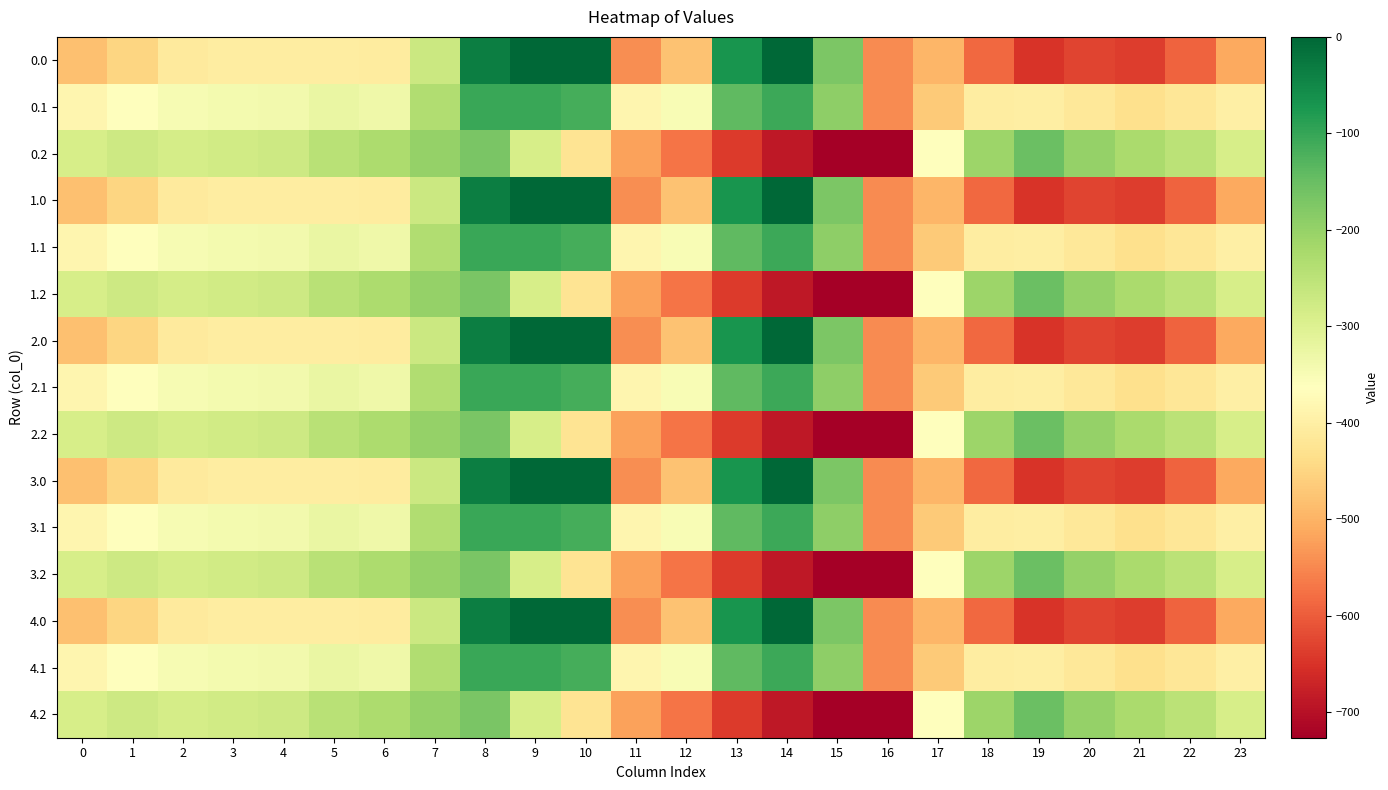

Between 4 and 0, which is larger?

4